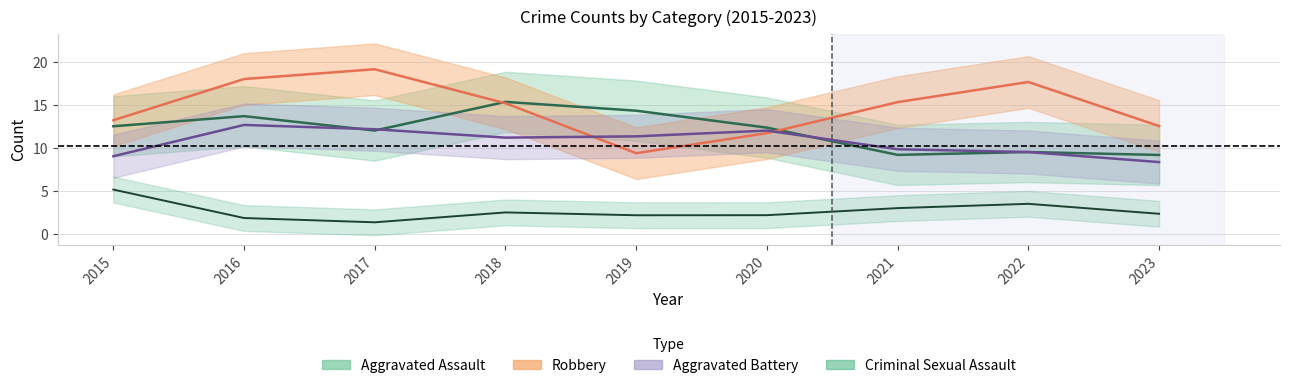

What is the minimum value shown in the chart?

1.3